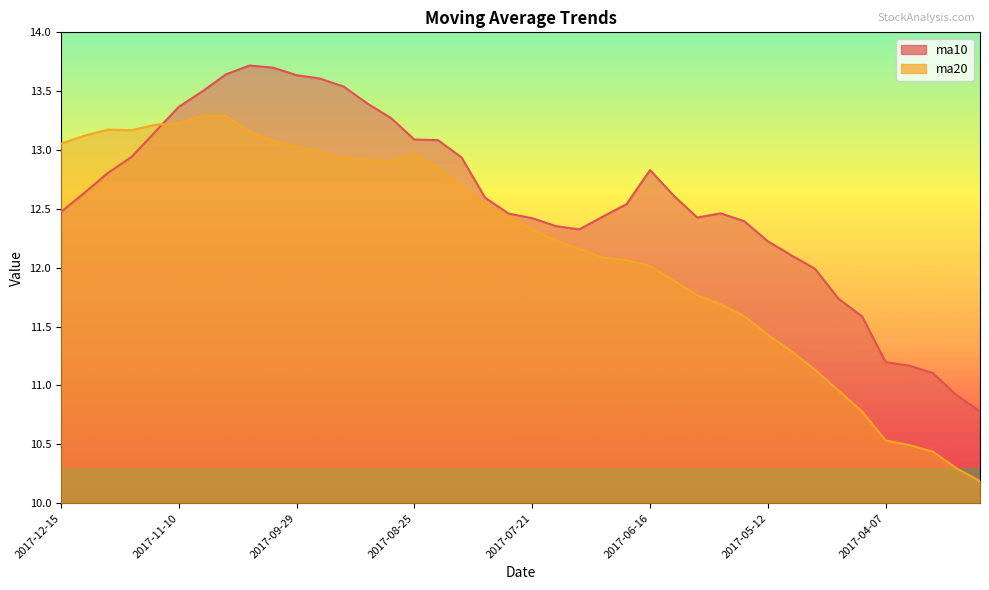

List the series in order of their overall mean, highest first.

ma10, ma20